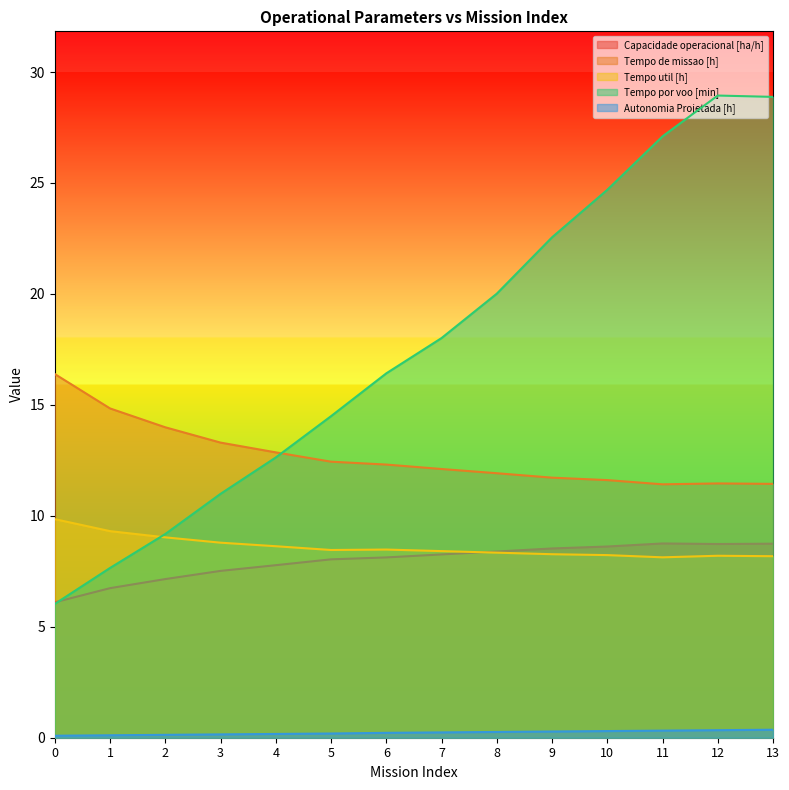

Which series changed the most between 2 and 10?

Tempo por voo [min]